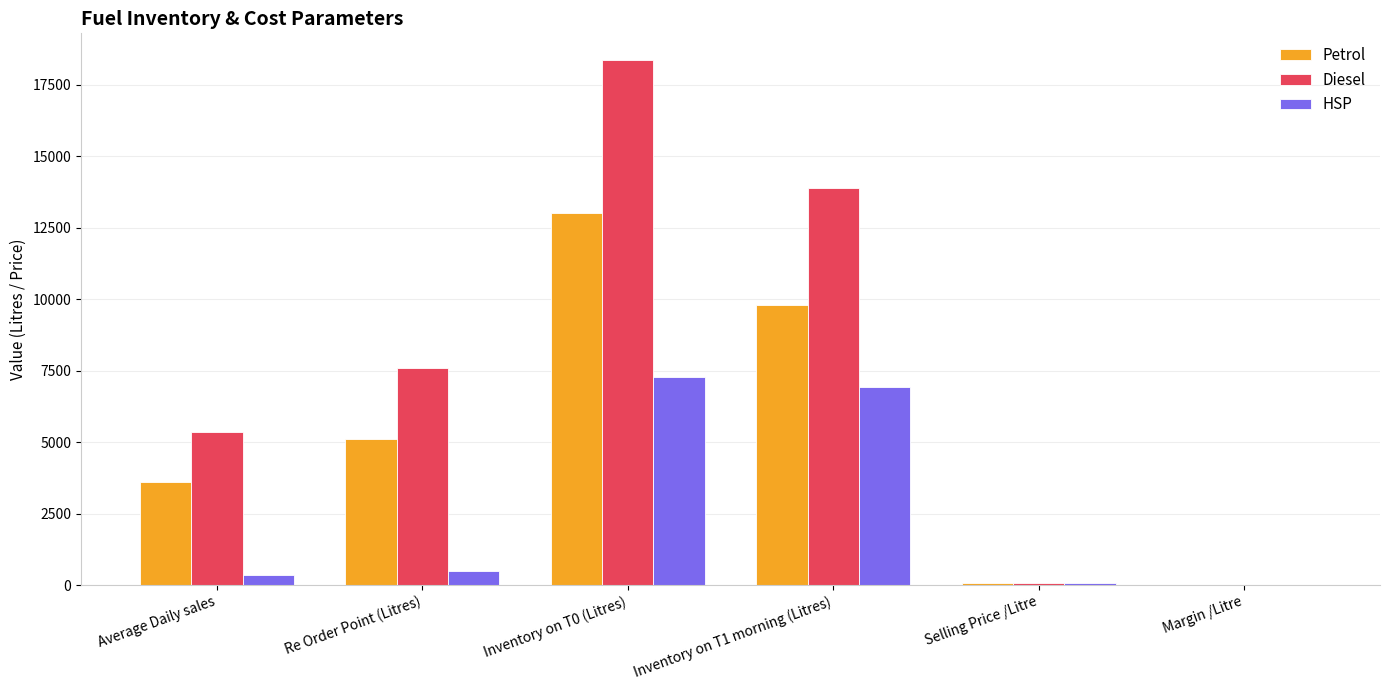

Which series has the largest total across all categories?

Diesel